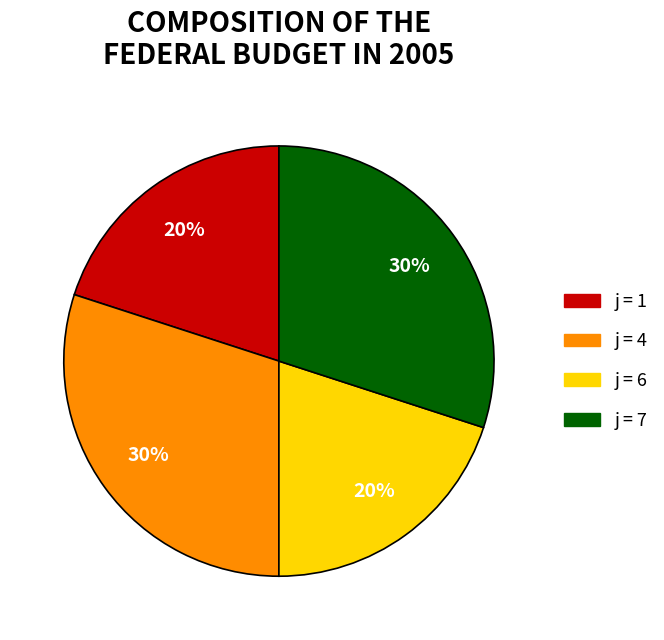

To the nearest percent, what is the difference between the largest and smallest slice percentages?

10%